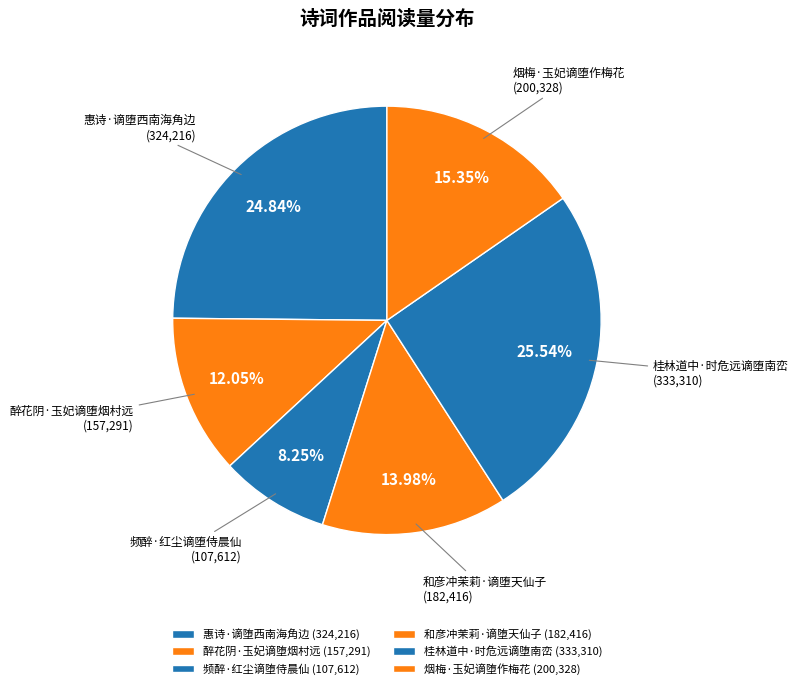

What is the ratio of the value at 醉花阴·玉妃谪堕烟村远 to the value at 频醉·红尘谪堕侍晨仙?

1.5